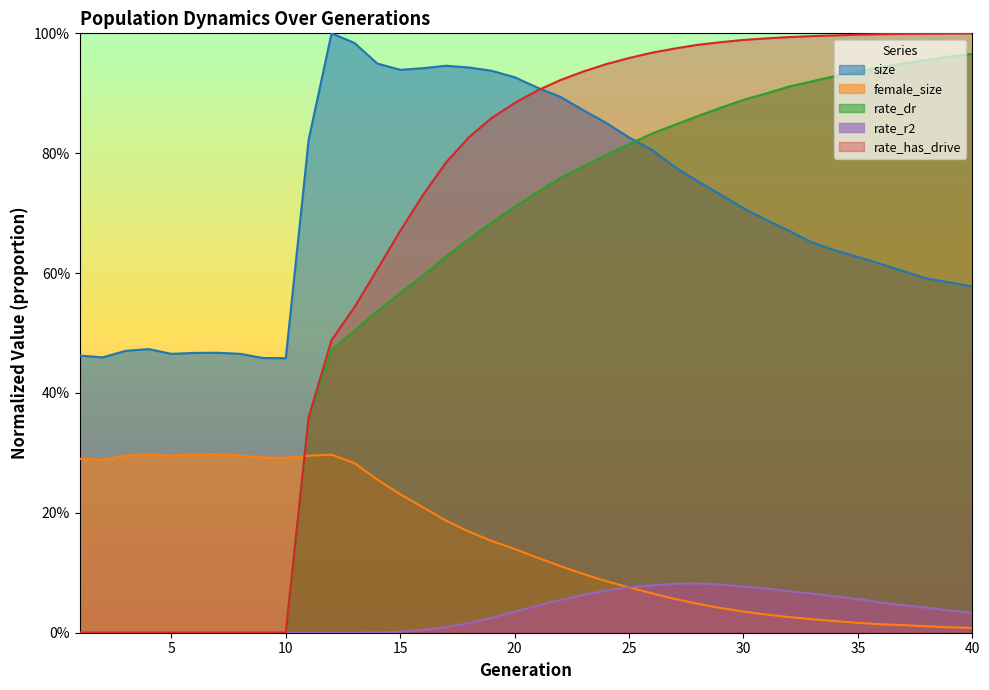

True or false: size has a value of 0.3 at 7.

False